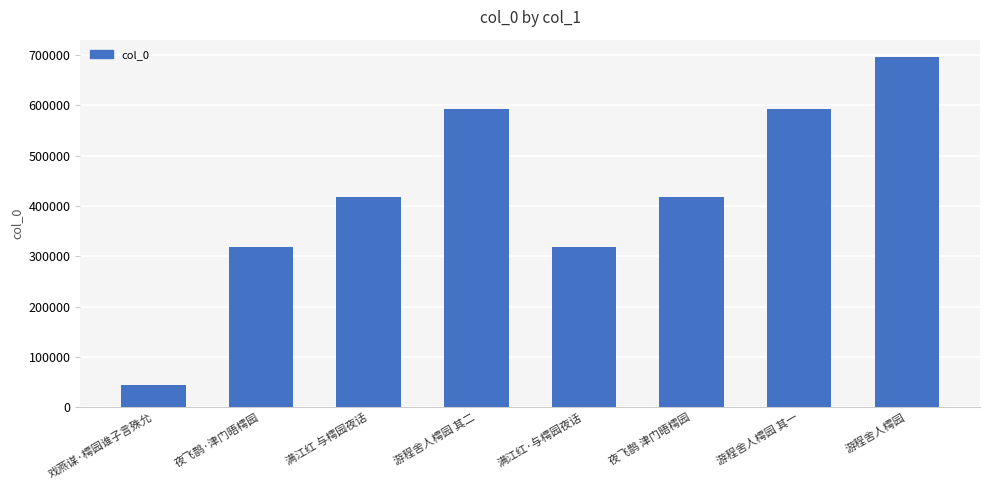

Are the bars horizontal?

No